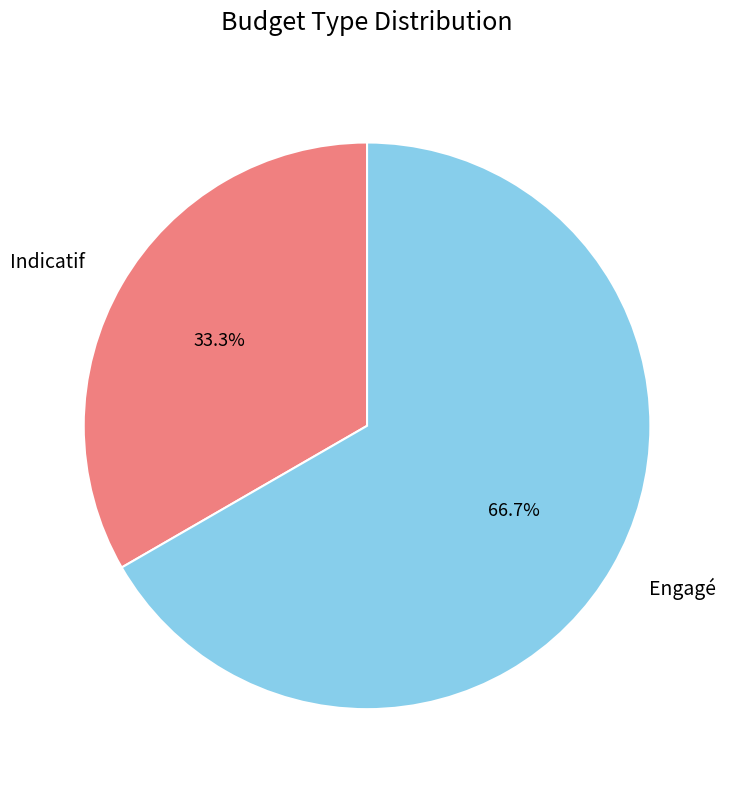

To the nearest percent, what is the combined percentage of Engagé and Indicatif?

100%